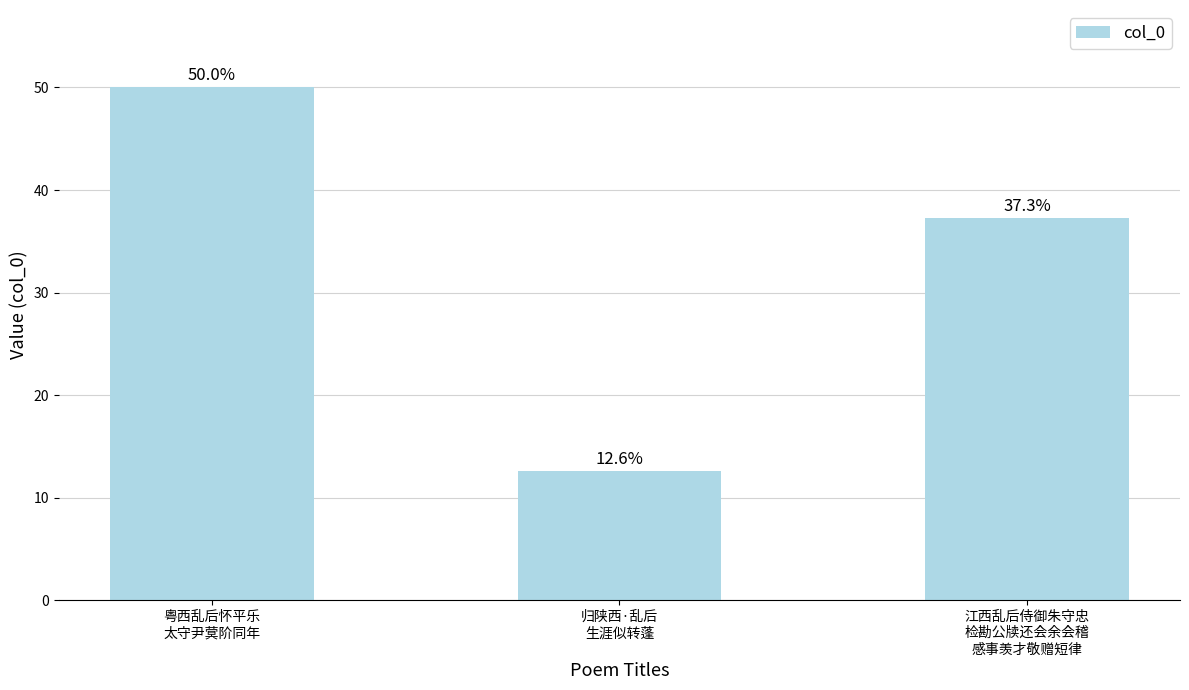

What is the difference between the second highest and minimum values?

24.7